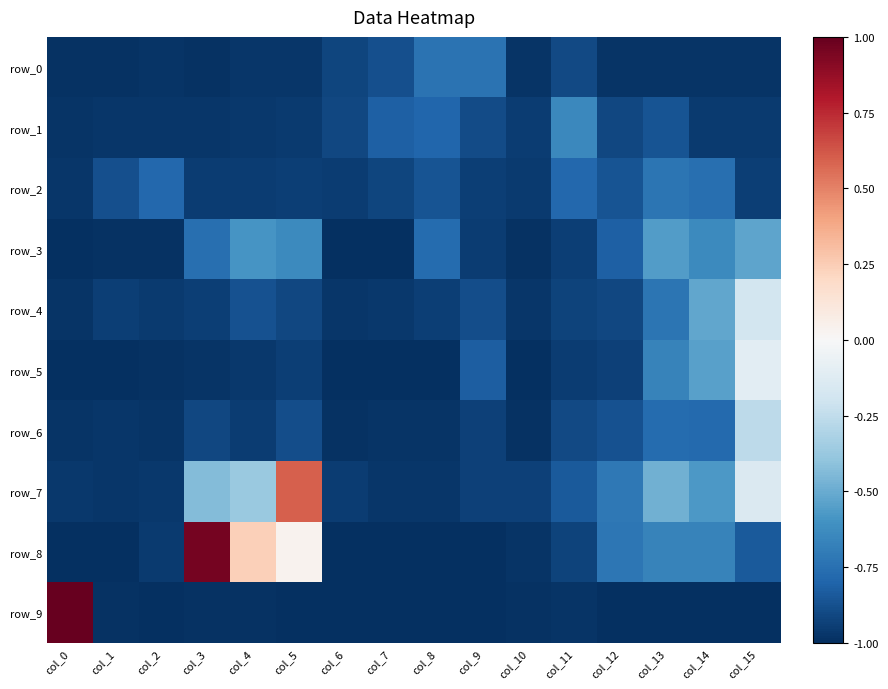

List the labels in order of row_8 value, largest first.

col_3, col_4, col_5, col_14, col_13, col_12, col_15, col_11, col_2, col_10, col_0, col_1, col_6, col_7, col_8, col_9